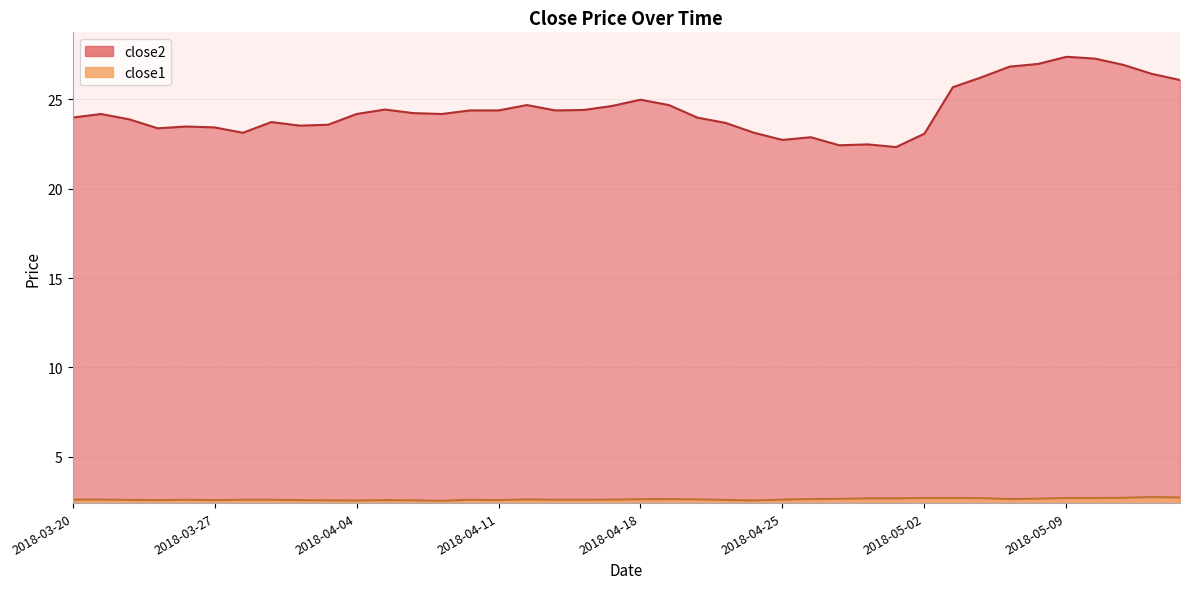

What is the difference between the close2 values at 2018-05-14 and 2018-04-26?

3.6